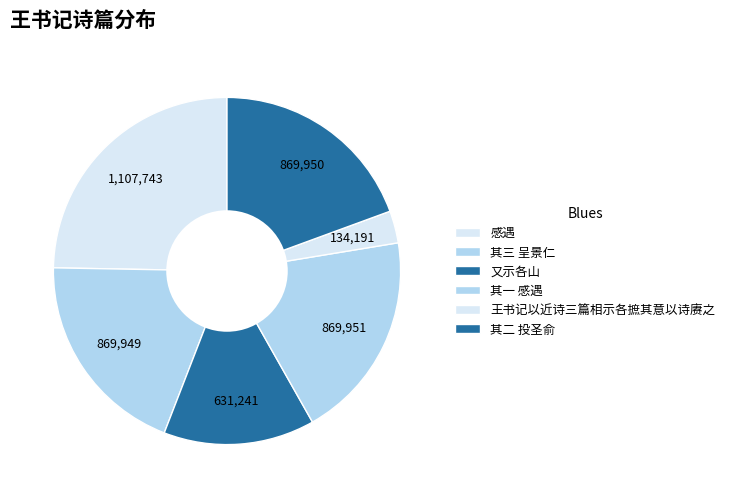

How many slices are in this pie chart?

6